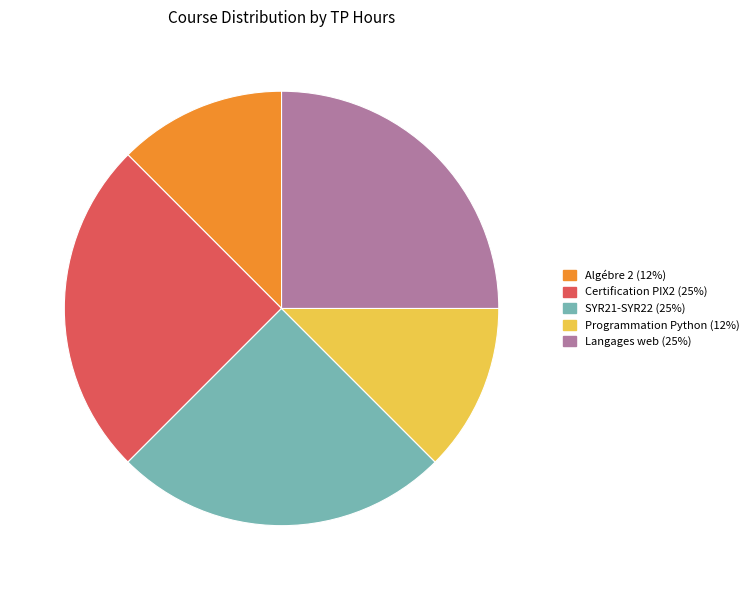

Does any single category account for the majority?

No